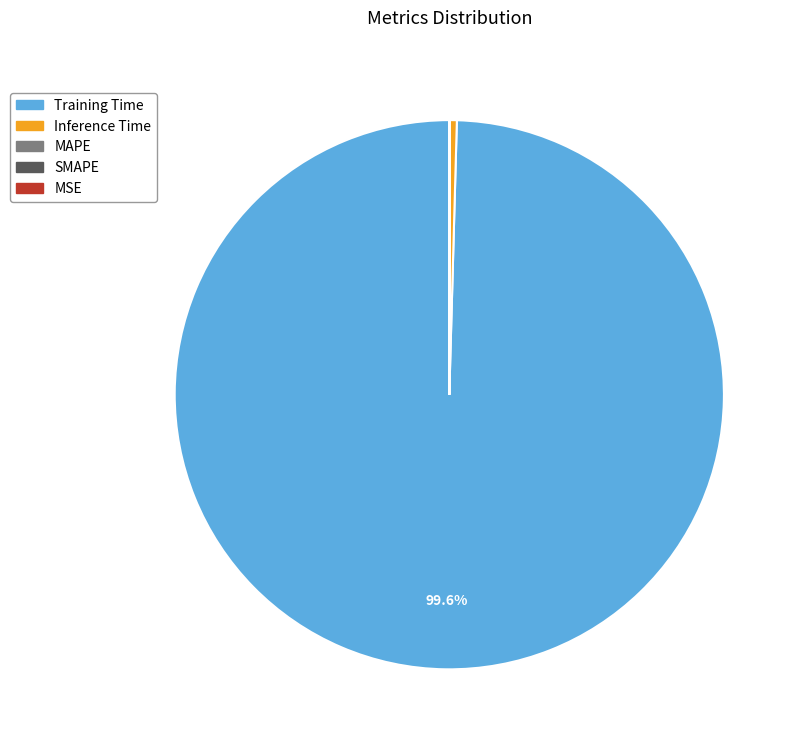

Which category has the biggest portion of the pie?

Training Time